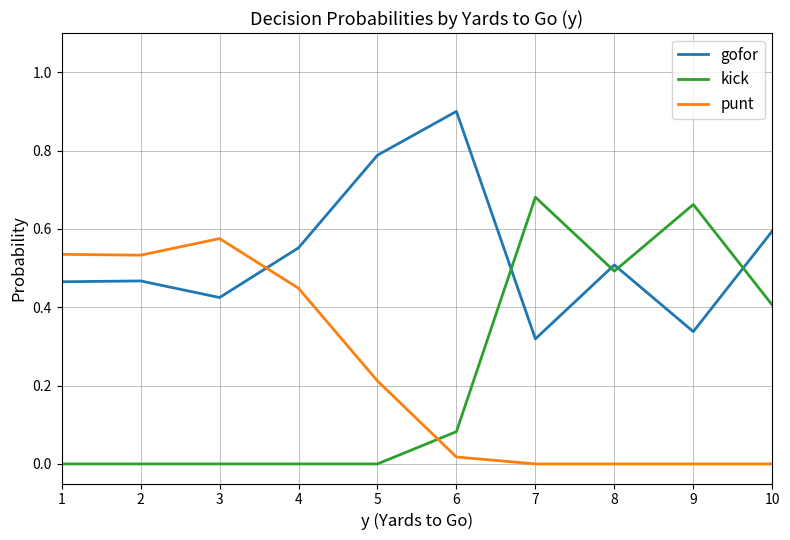

Is the value of punt at 2 greater than the value of gofor at 9?

Yes